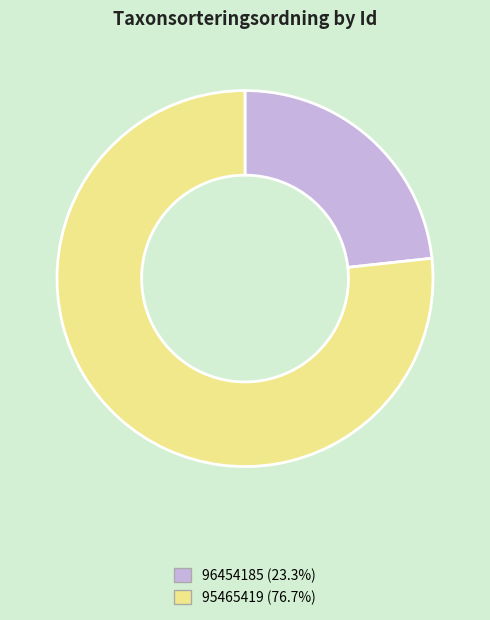

How many slices are in this pie chart?

2